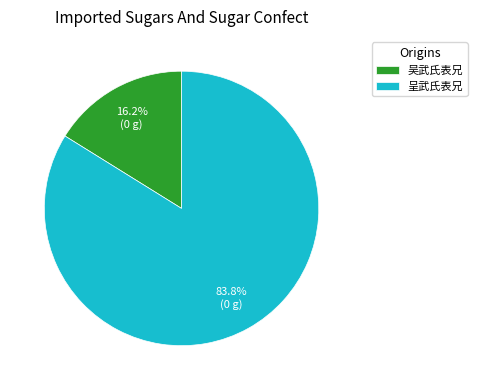

What is the ratio of the value at 吴武氏表兄 to the value at 呈武氏表兄?

0.2